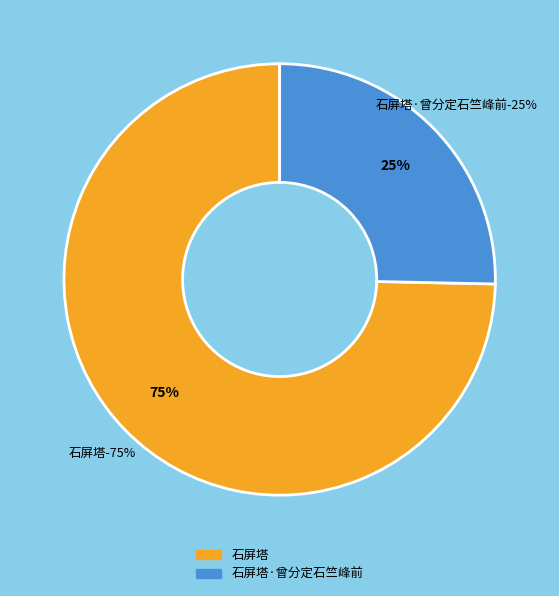

Which has a higher value, 石屏塔·曾分定石竺峰前 or 石屏塔?

石屏塔